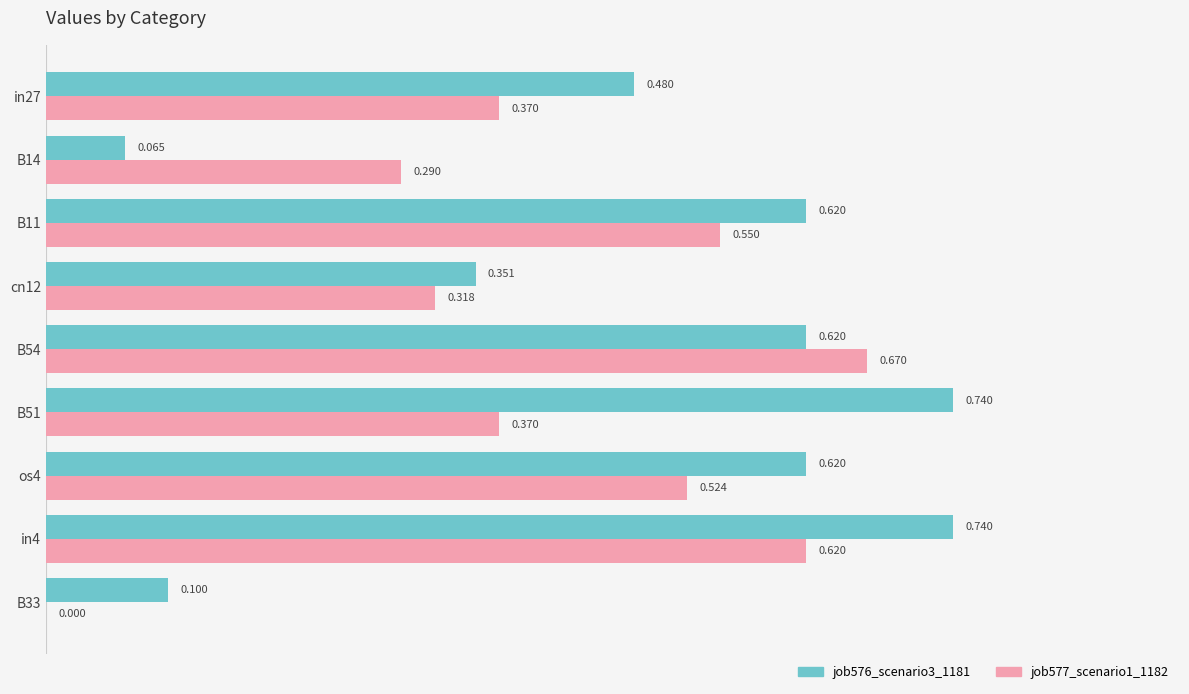

Count the job577_scenario1_1182 values in the range 0 to 1.

9